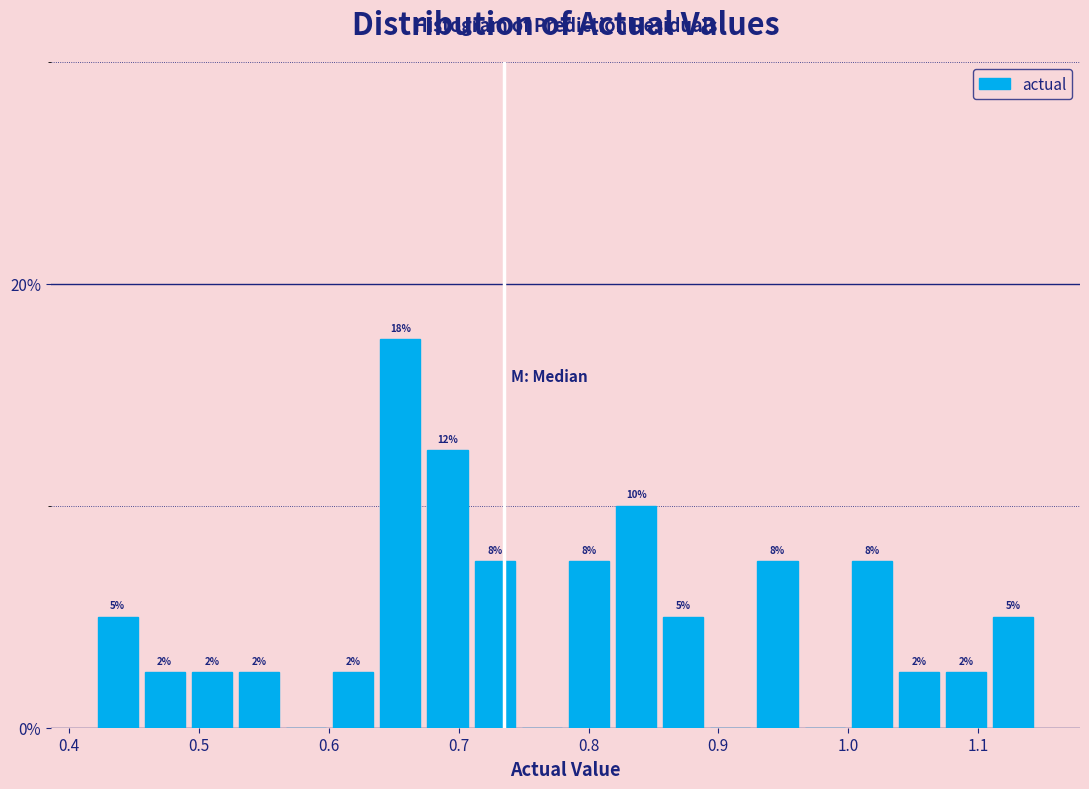

Around what value on the x-axis is the tallest bar? Give the approximate position of its centre, as read against the axis.

0.66